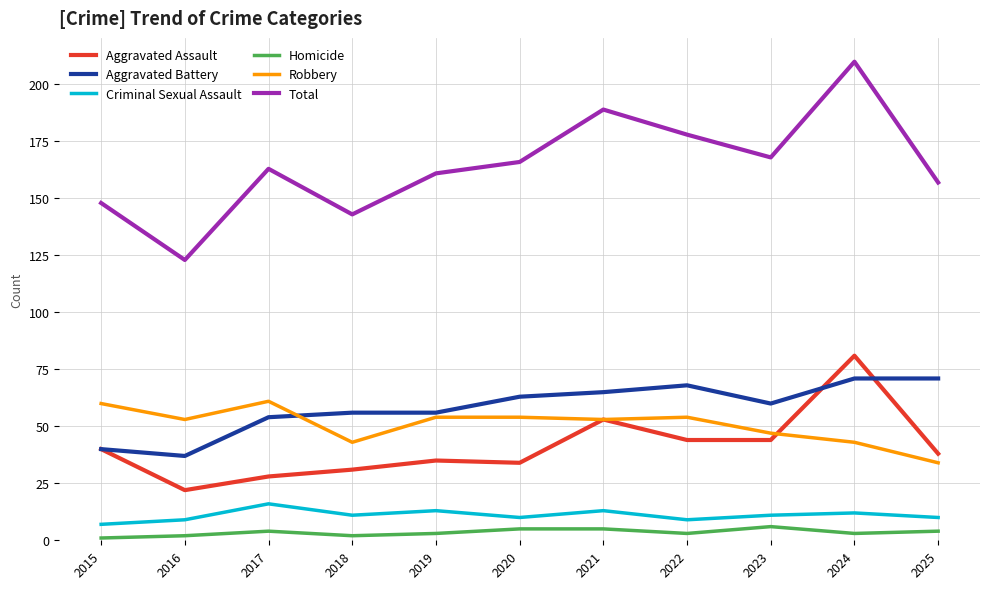

How many intersections are there between Aggravated Battery and Robbery?

1